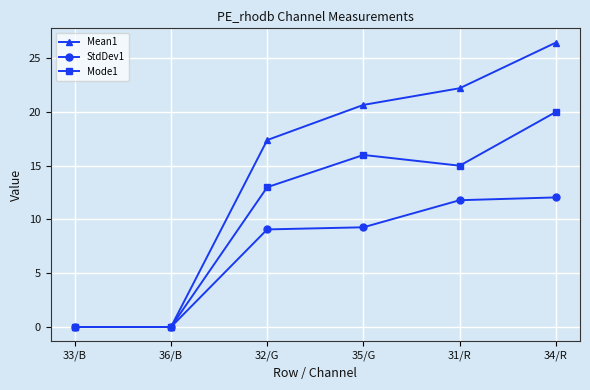

Where does the Mode1 series first go above 15?

35/G